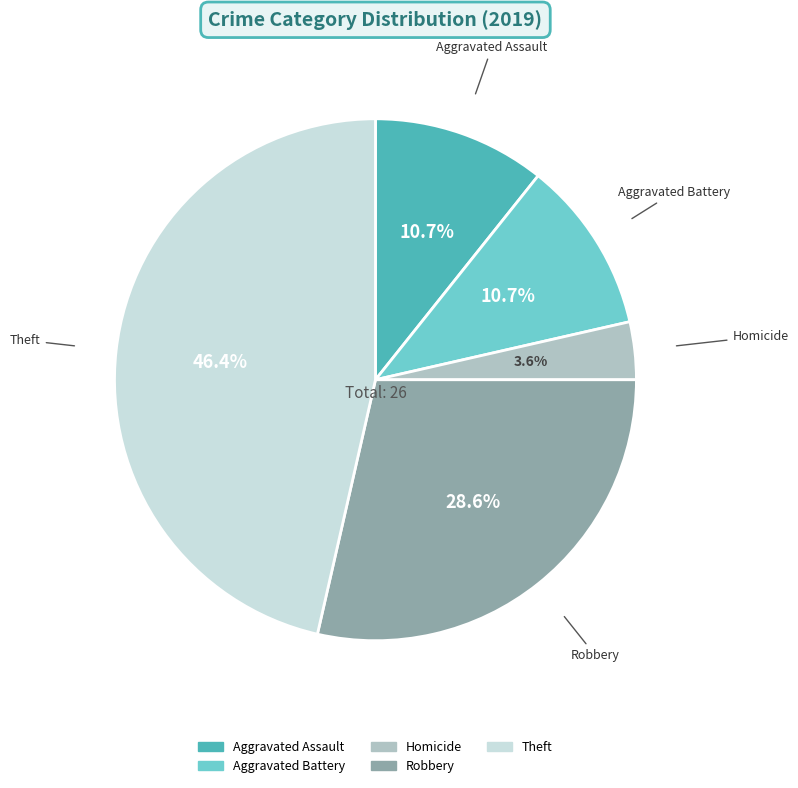

Which slice is the largest?

Theft